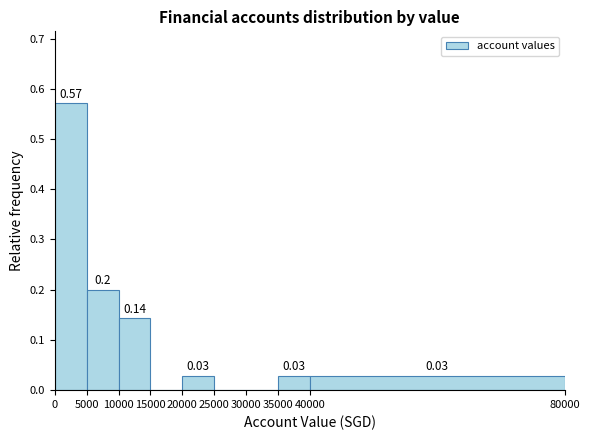

Over which range of the x-axis is the bar tallest?

0 to 5000